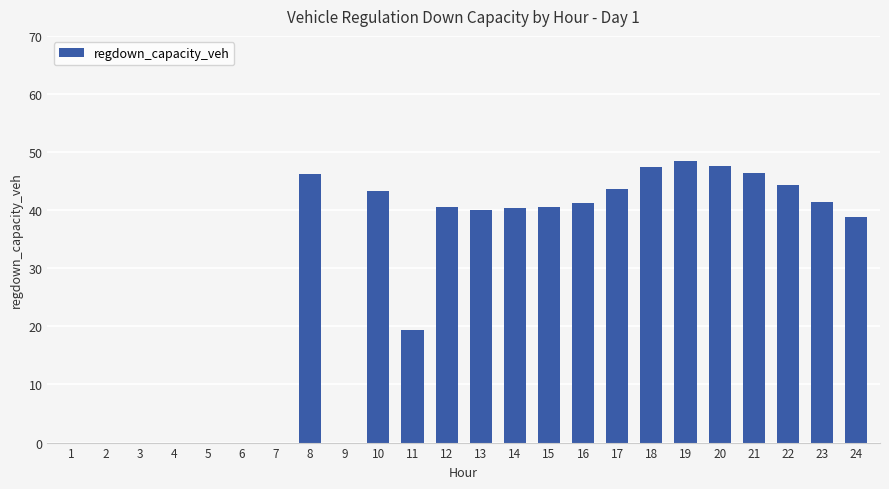

Which has a higher value, 6 or 11?

11